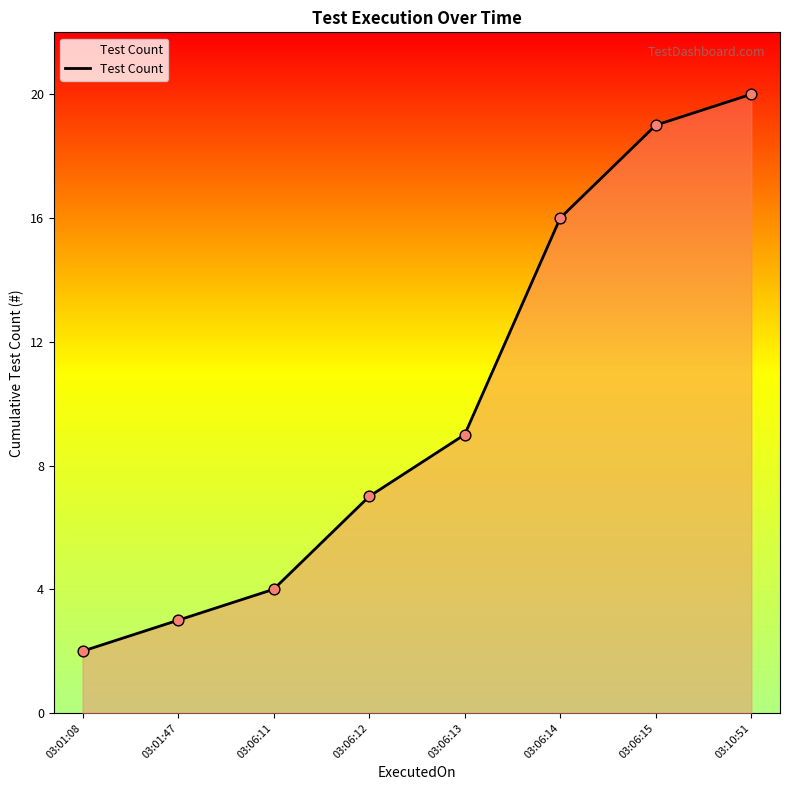

Between 03:10:51 and 03:06:12, which is larger?

03:10:51